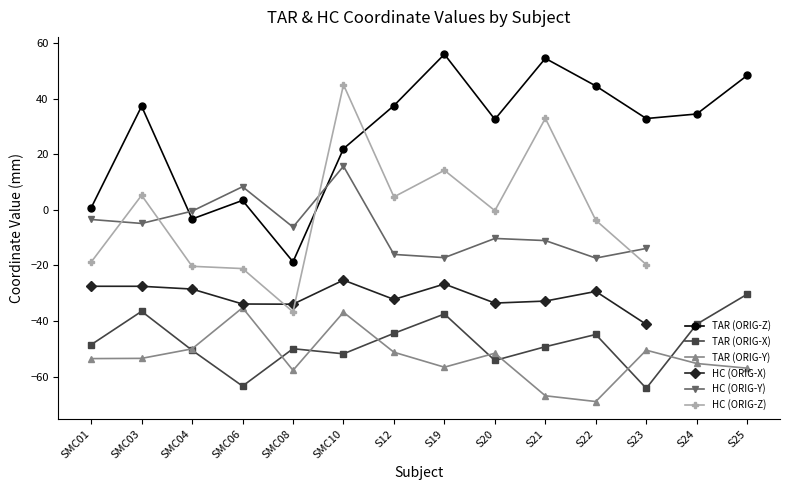

What is the maximum value for TAR (ORIG-Z)?

55.9